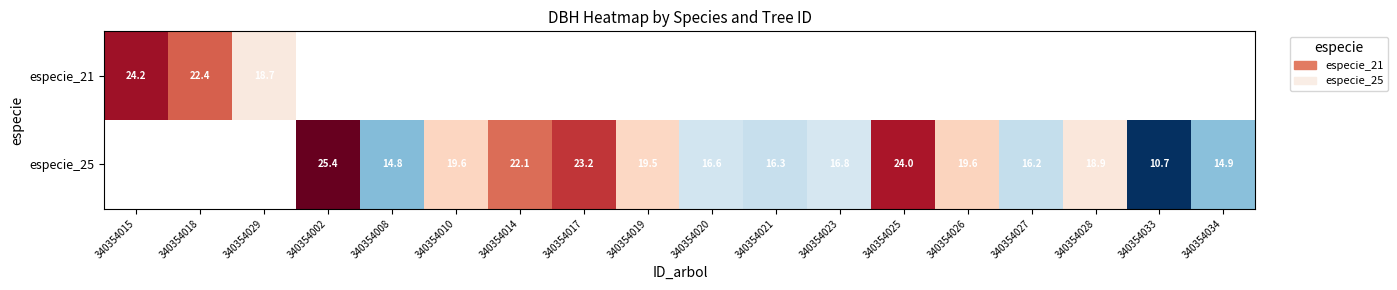

How many values in the especie_25 series are below 16?

3